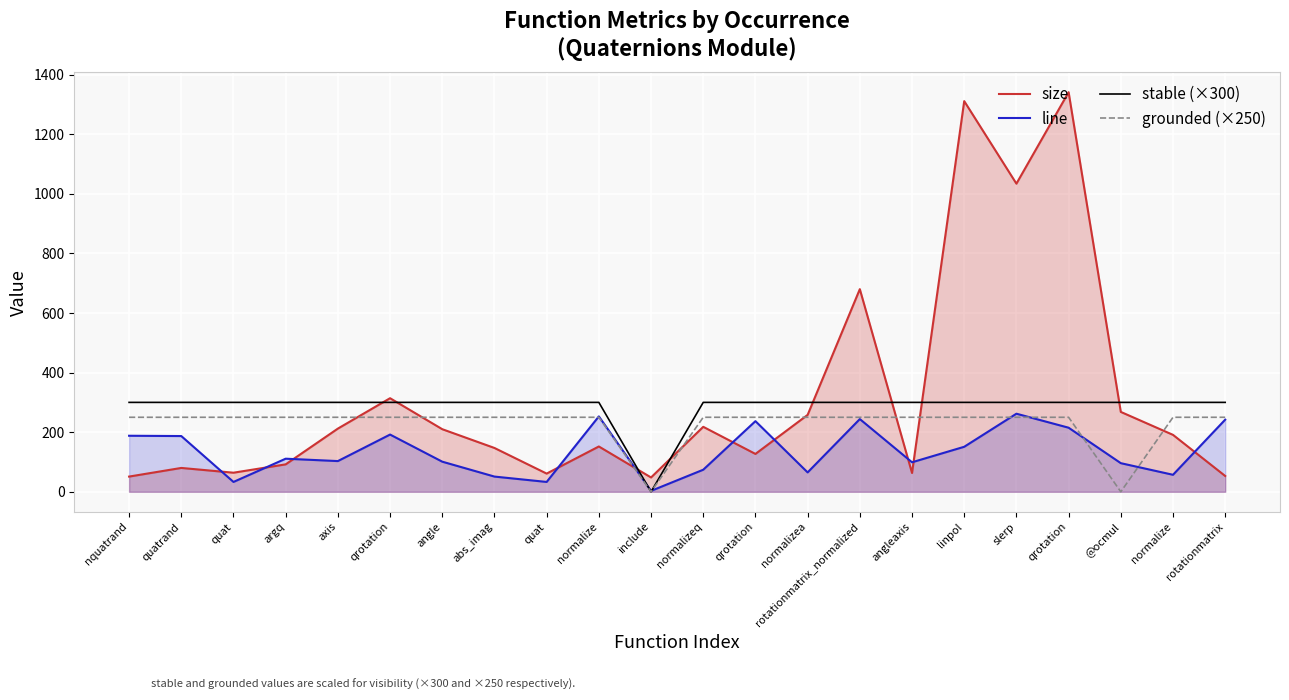

Rank the categories by stable (×300) value from lowest to highest.

include, nquatrand, quatrand, quat, argq, axis, qrotation, angle, abs_imag, quat, normalize, normalizeq, qrotation, normalizea, rotationmatrix_normalized, angleaxis, linpol, slerp, qrotation, @ocmul, normalize, rotationmatrix